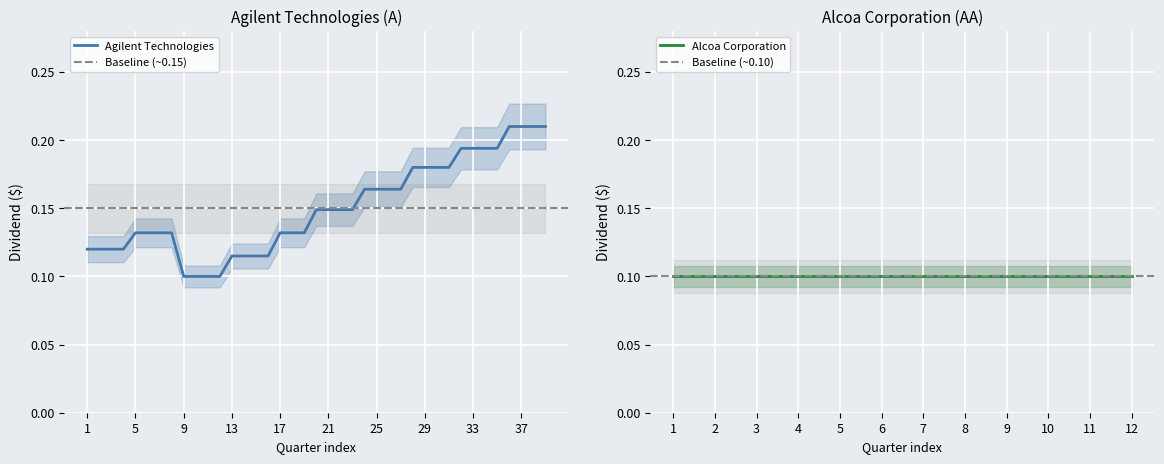

The value at 27 is 0.3. True or false?

False